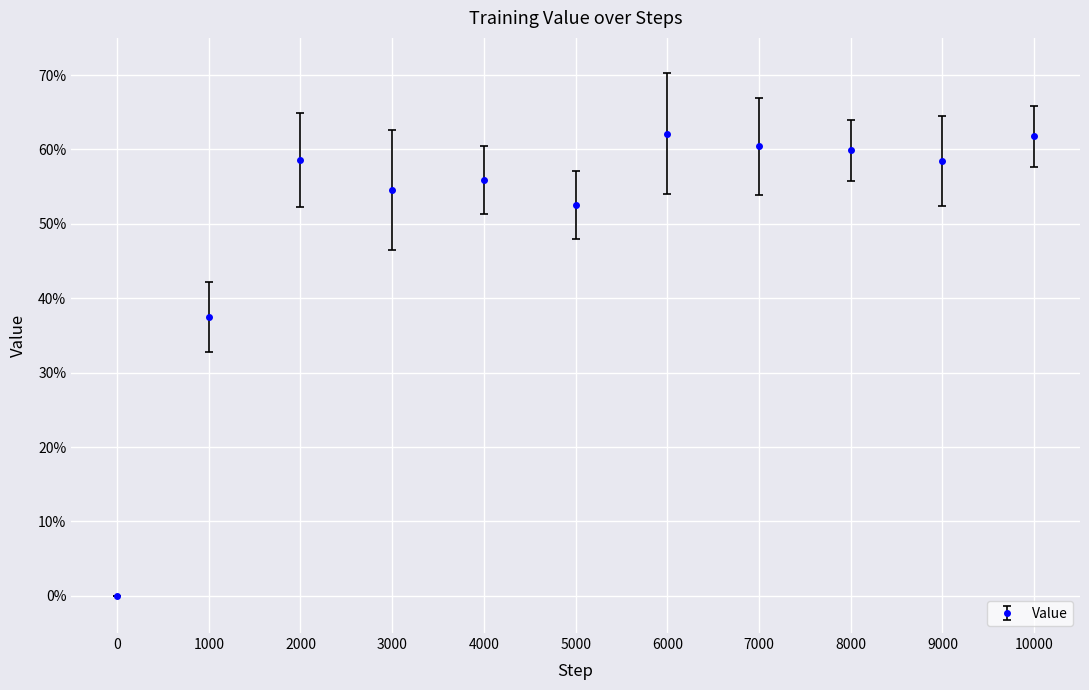

Is this an area chart (filled region under the line)?

No